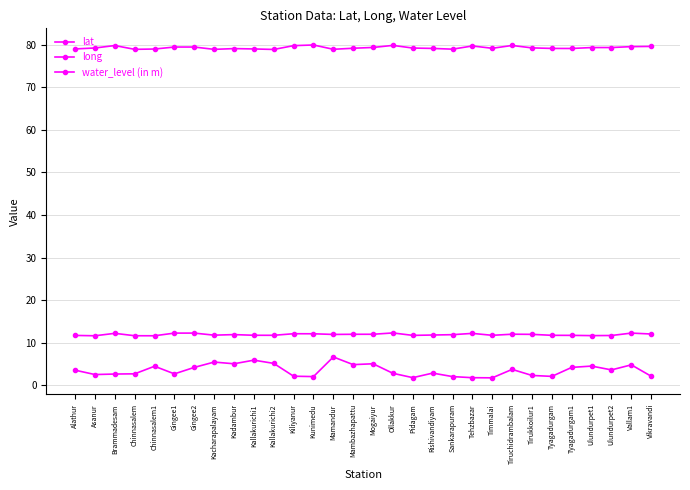

How many distinct data groups are displayed?

3